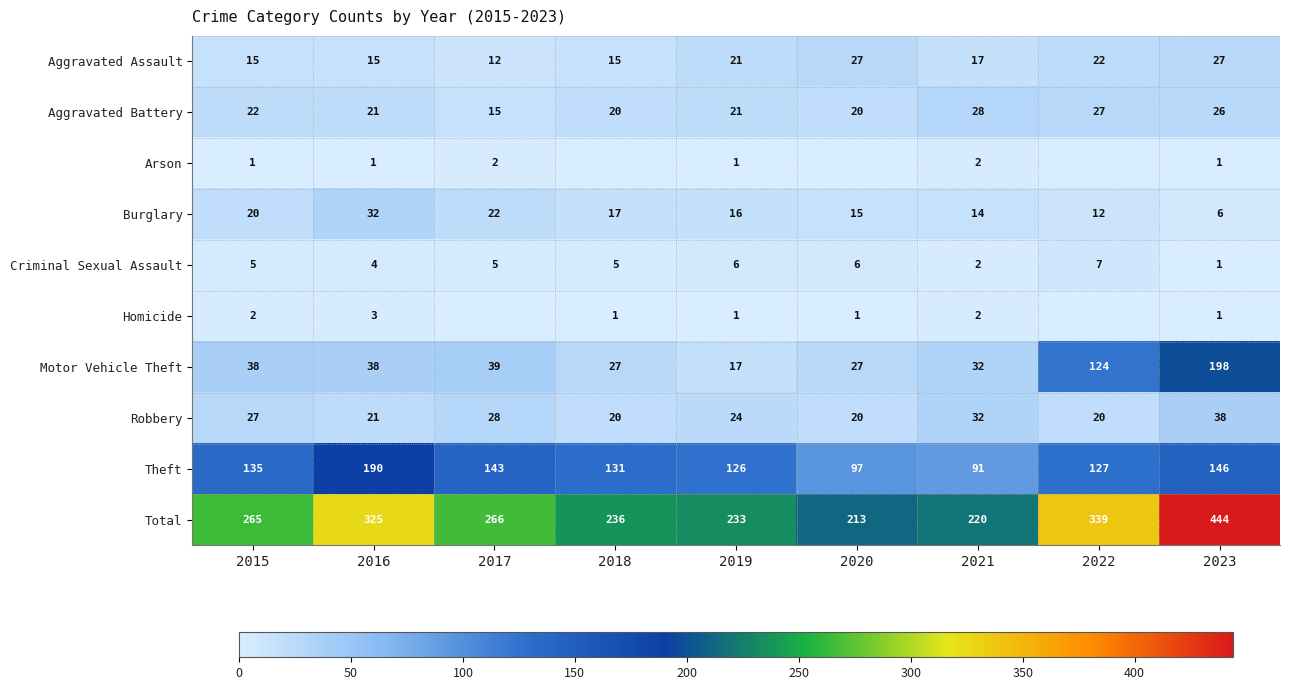

Read the Motor Vehicle Theft value at 2016, to the nearest 10.

40